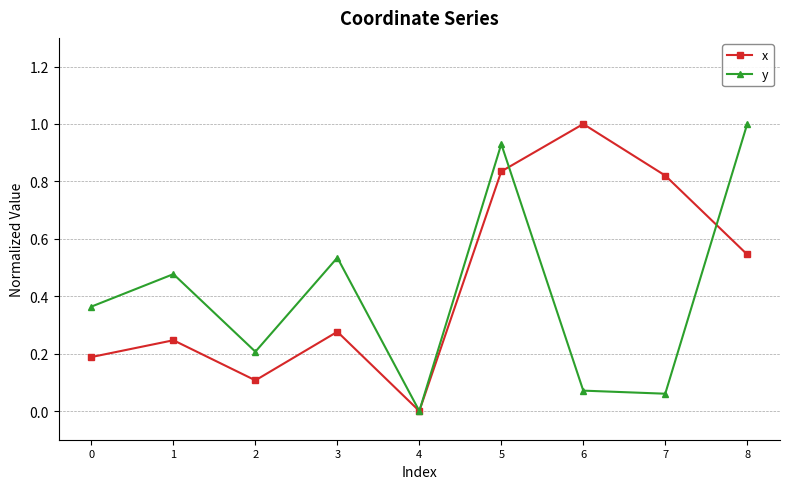

How many interior local valleys does the x series have?

2